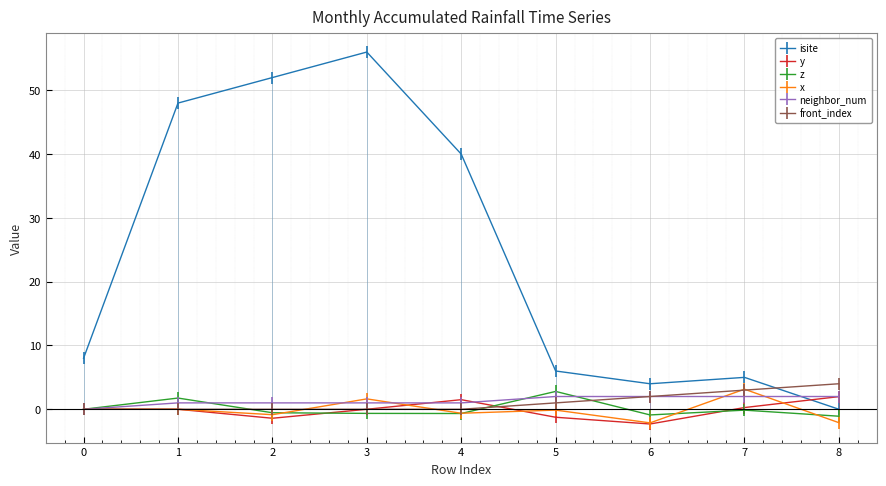

Between 5 and 3, which is larger?

3